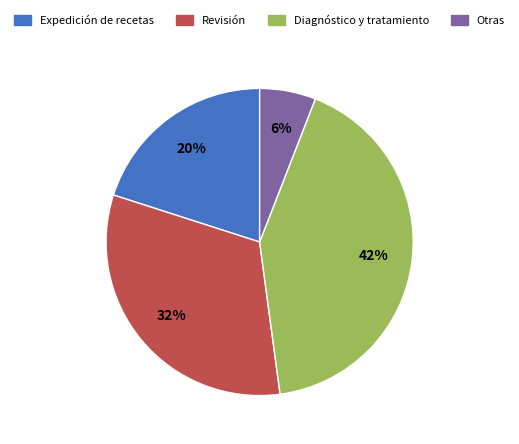

True or false: Otras accounts for 6% of the total.

True